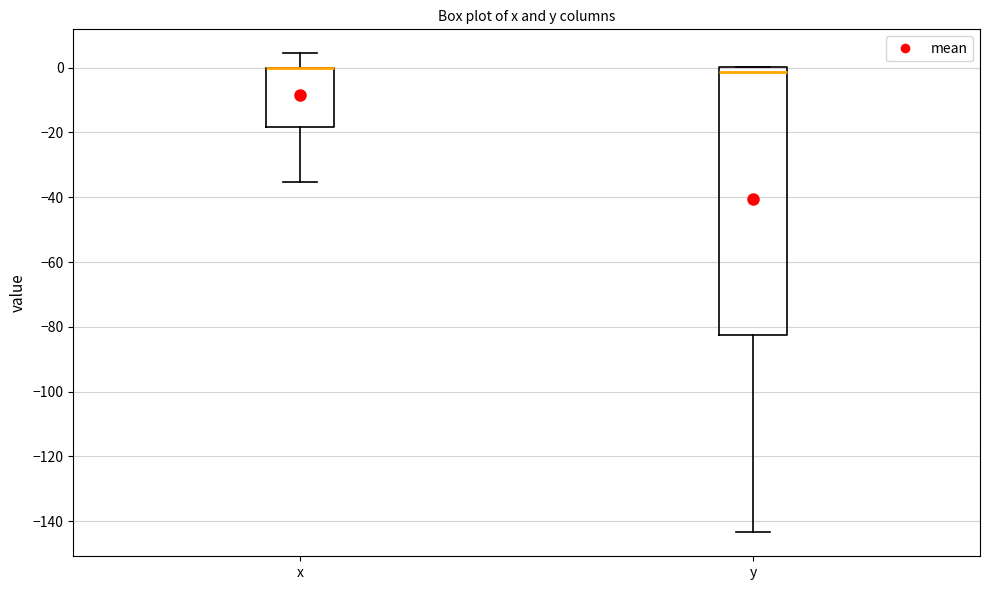

Which box is the tallest, from its lower edge to its upper edge?

y